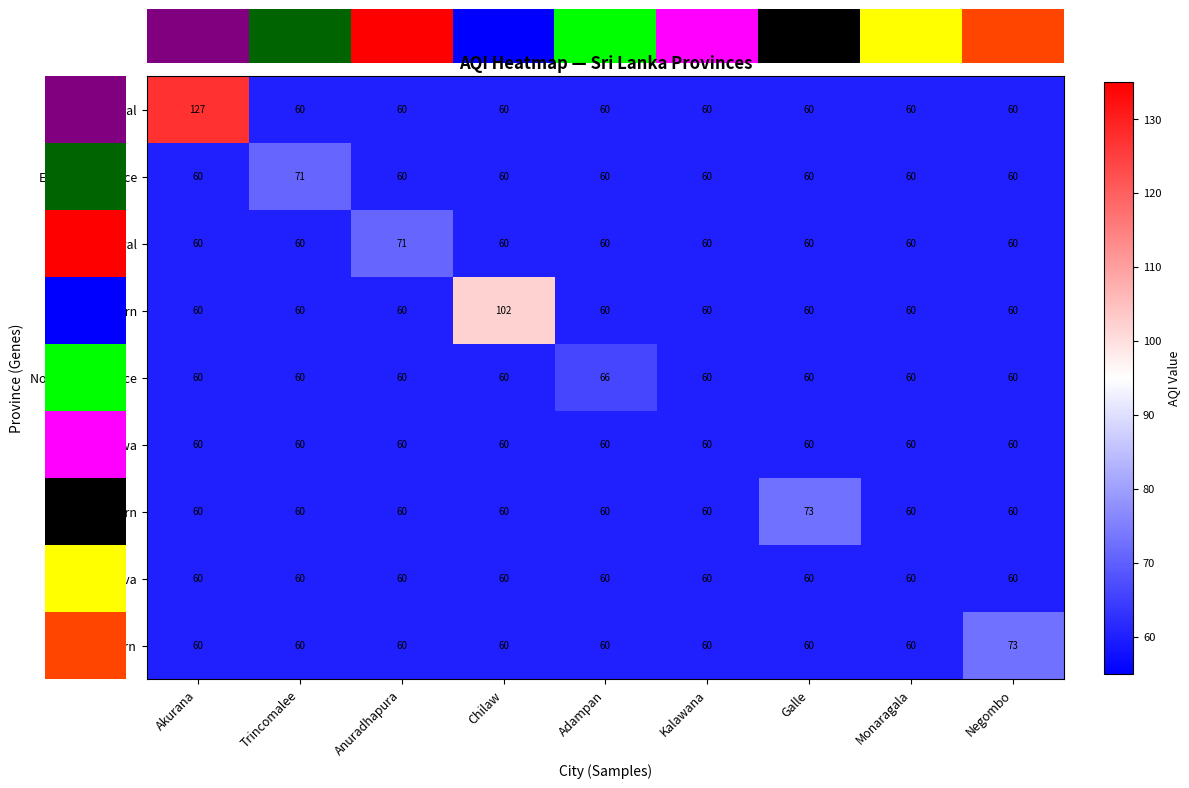

What is the minimum value shown in the chart?

60